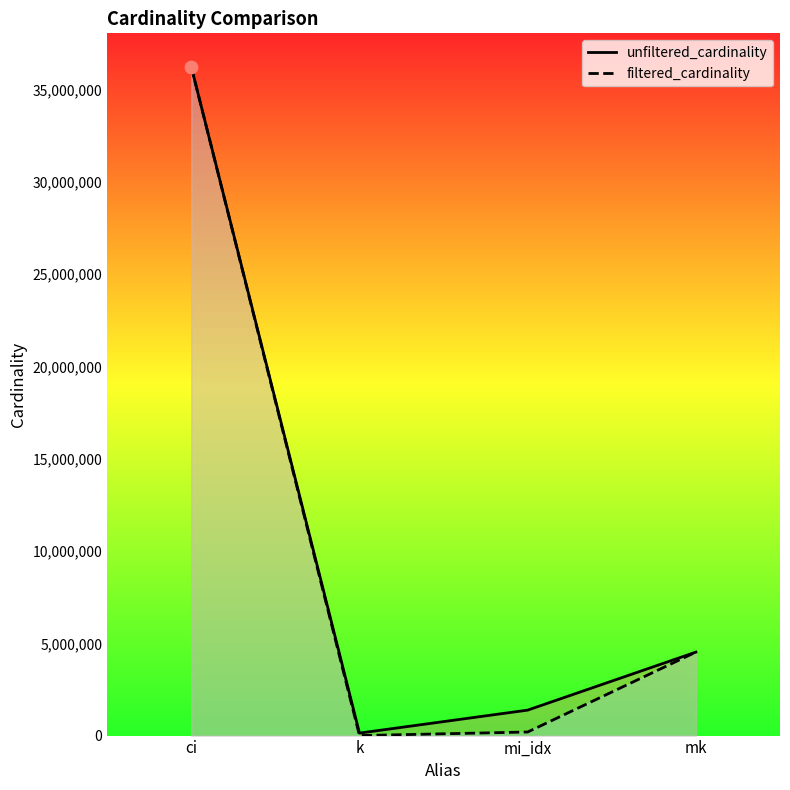

At which category is the sum across all series the highest?

ci